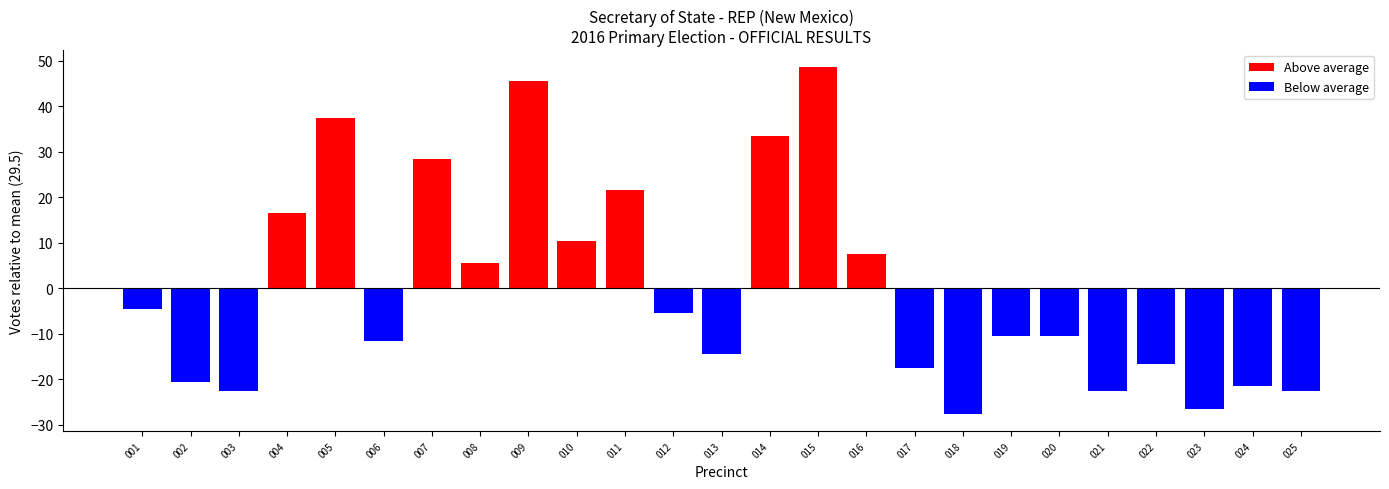

Reading right to left, list all the values displayed in this chart.

025=-22.5	024=-21.5	023=-26.5	022=-16.5	021=-22.5	020=-10.5	019=-10.5	018=-27.5	017=-17.5	016=7.5	015=48.5	014=33.5	013=-14.5	012=-5.5	011=21.5	010=10.5	009=45.5	008=5.5	007=28.5	006=-11.5	005=37.5	004=16.5	003=-22.5	002=-20.5	001=-4.5